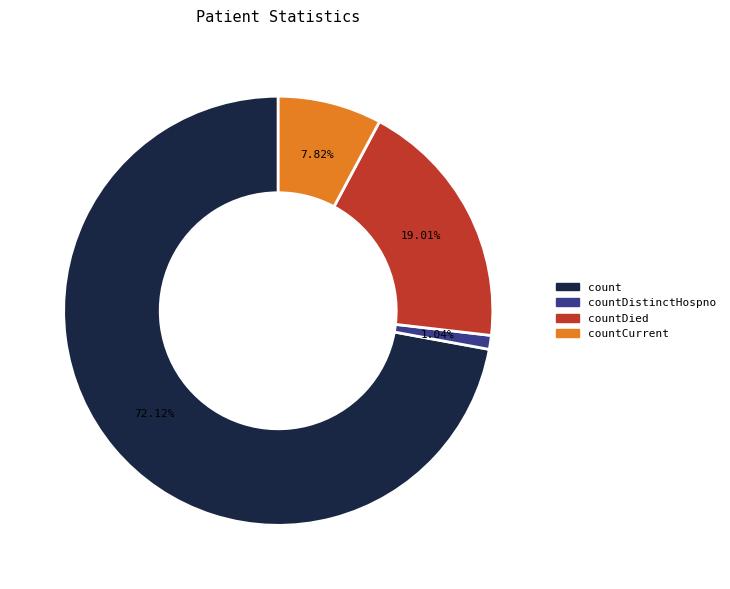

Does any single category account for the majority?

Yes